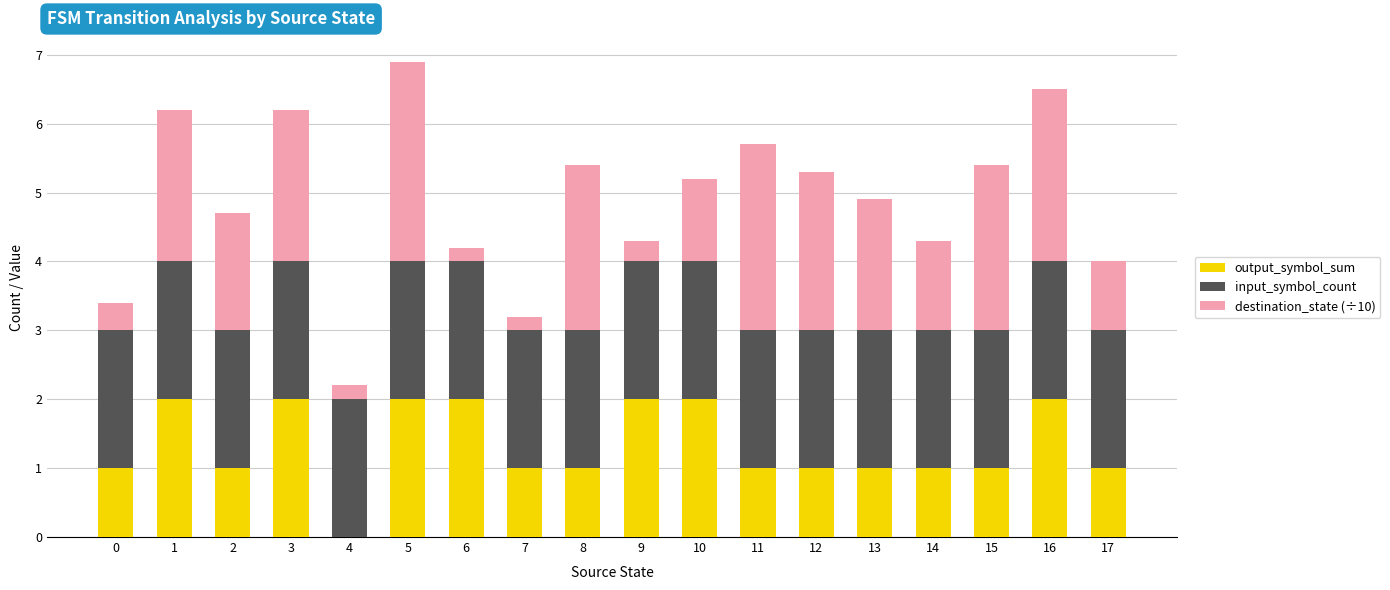

What is the maximum value for output_symbol_sum?

2.0